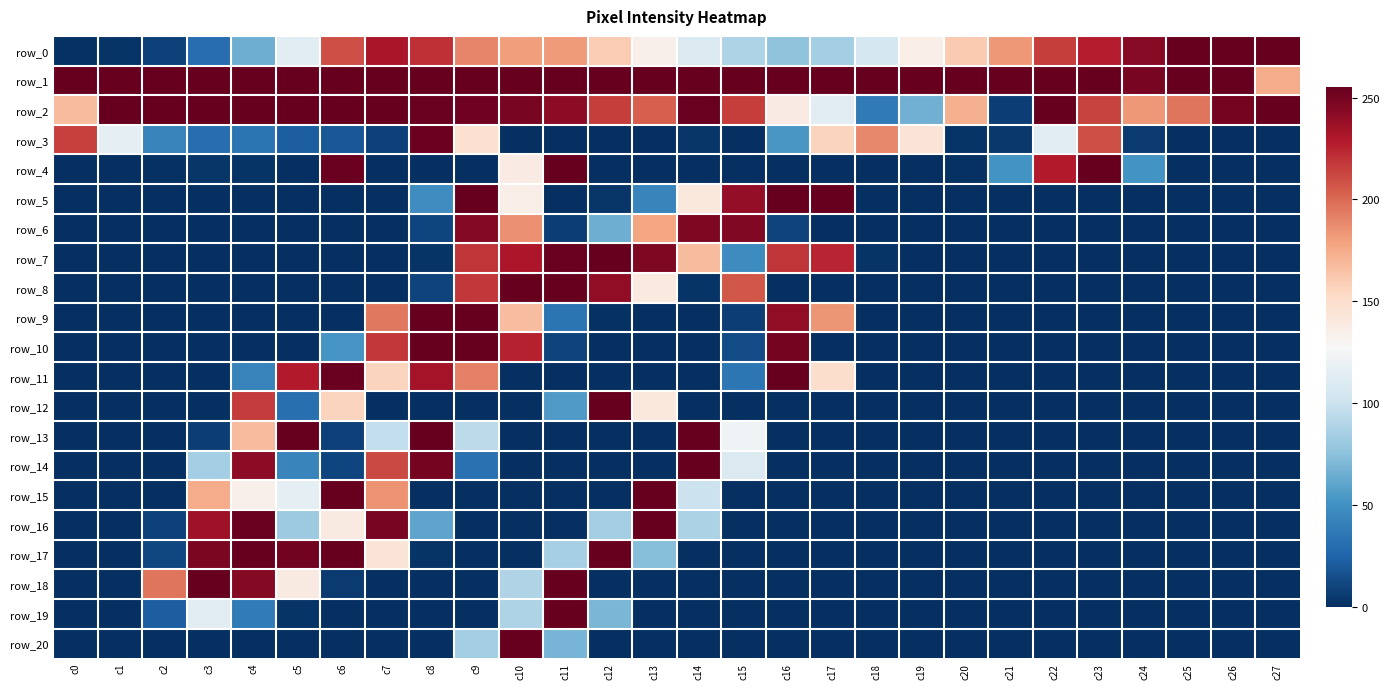

What is the difference between the second highest and second lowest values in the row_9 series?

255